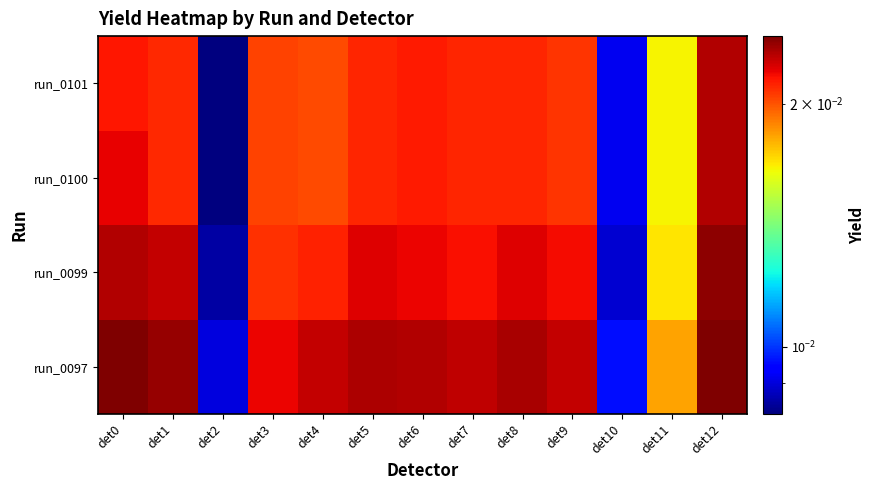

Between det1 and det9, which is larger?

det1